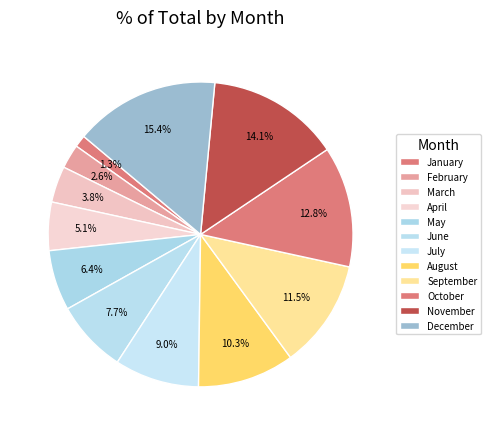

The April slice represents 5% of the pie. True or false?

True